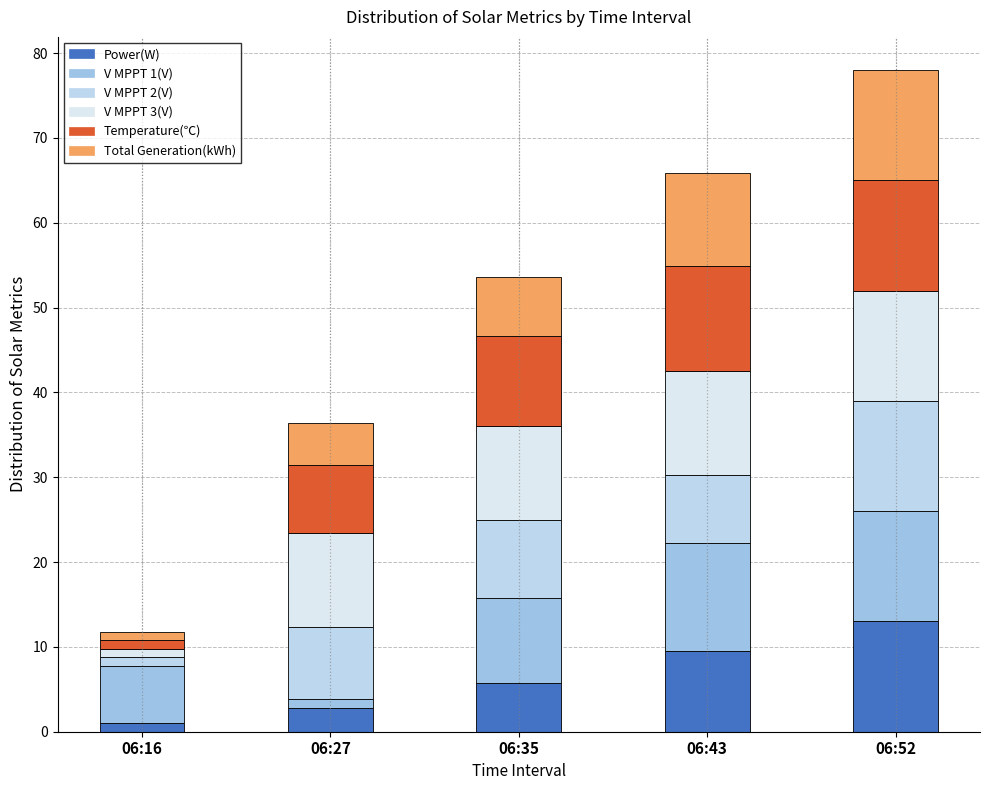

At 06:35, list the series in order from smallest to largest.

Power(W), Total Generation(kWh), V MPPT 2(V), V MPPT 1(V), Temperature(℃), V MPPT 3(V)